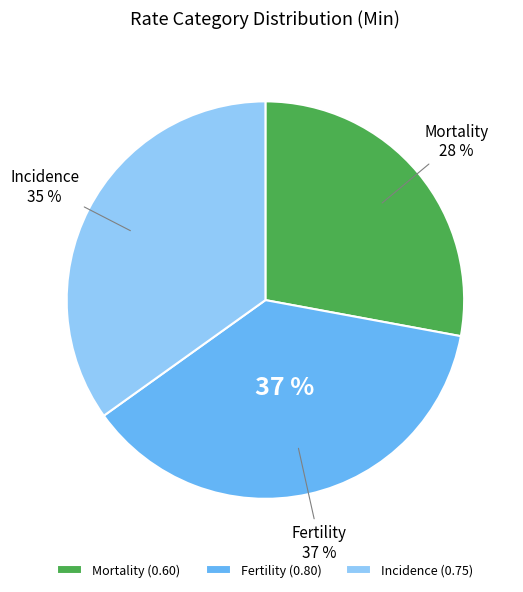

What percentage is the Fertility slice, to the nearest percent?

37%